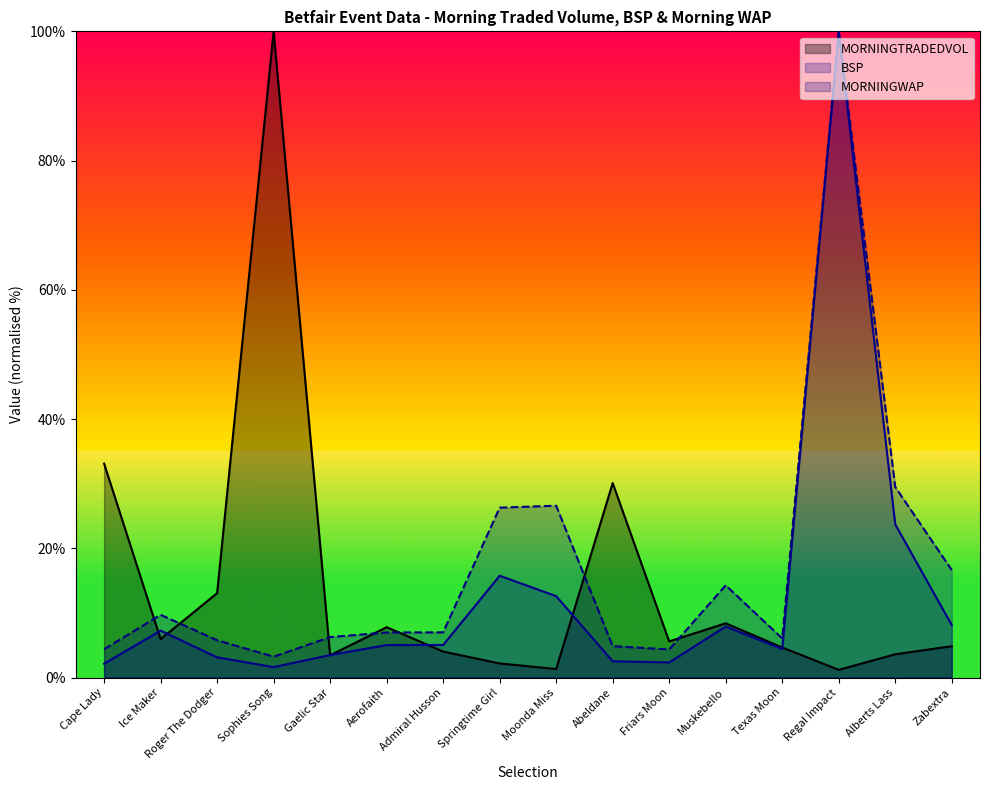

Between which two adjacent categories do MORNINGTRADEDVOL and BSP first intersect?

Cape Lady and Ice Maker